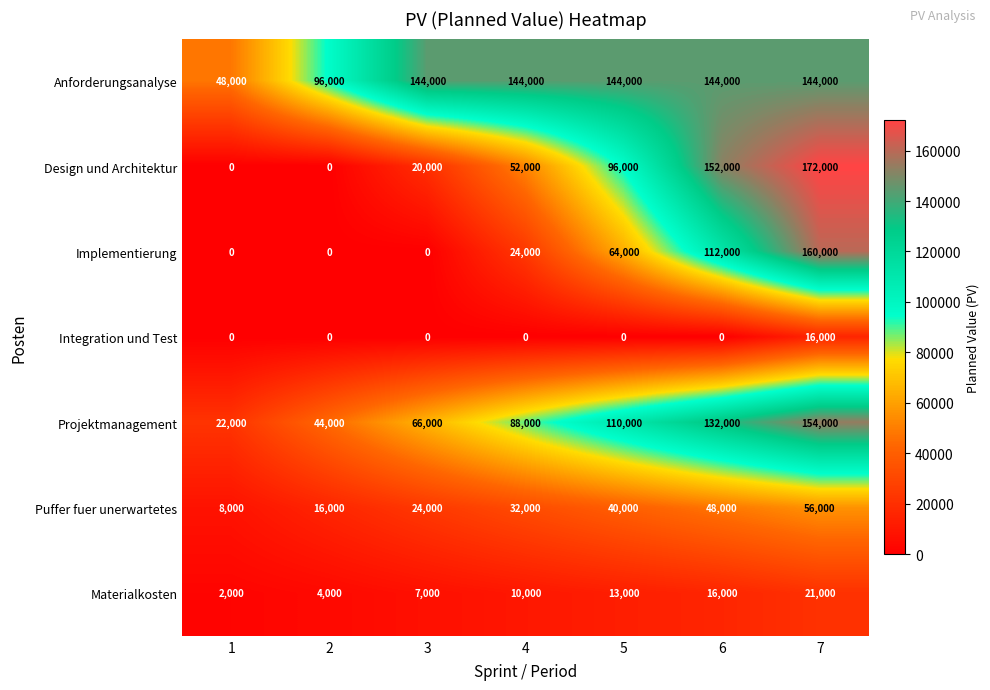

Is it true that Anforderungsanalyse equals 31257 at 1?

False